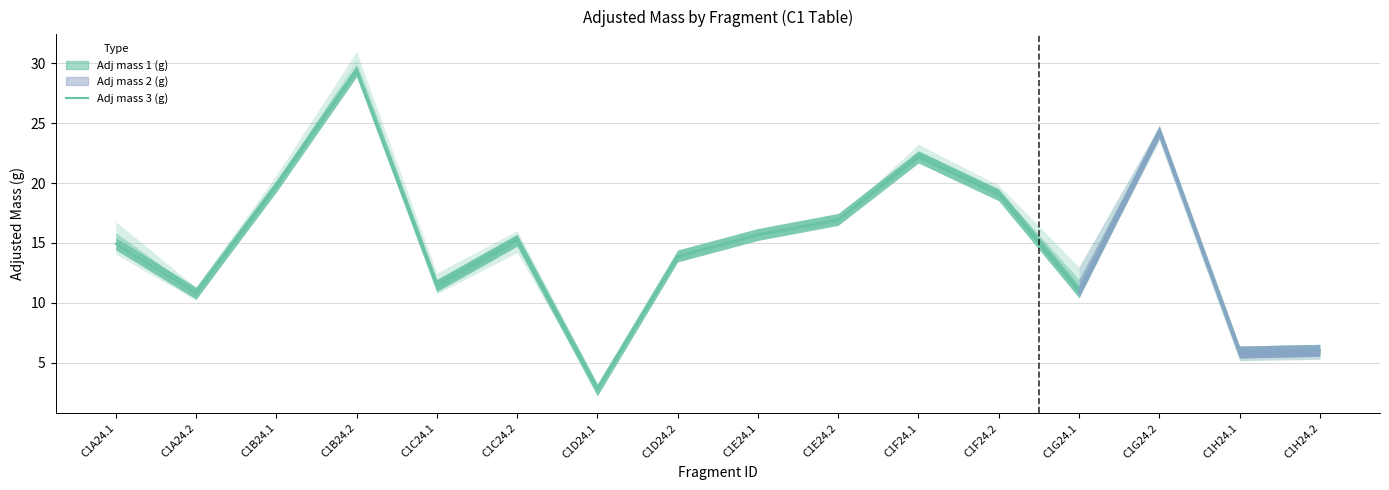

At which category does Adj mass 3 (g) reach its first local valley?

C1A24.2